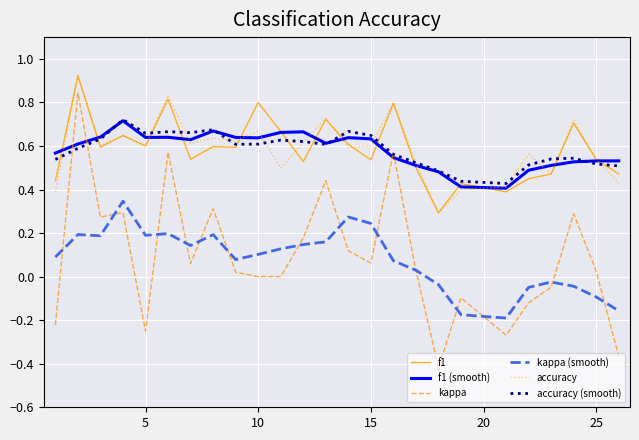

True or false: accuracy (smooth) and kappa intersect in this chart.

True